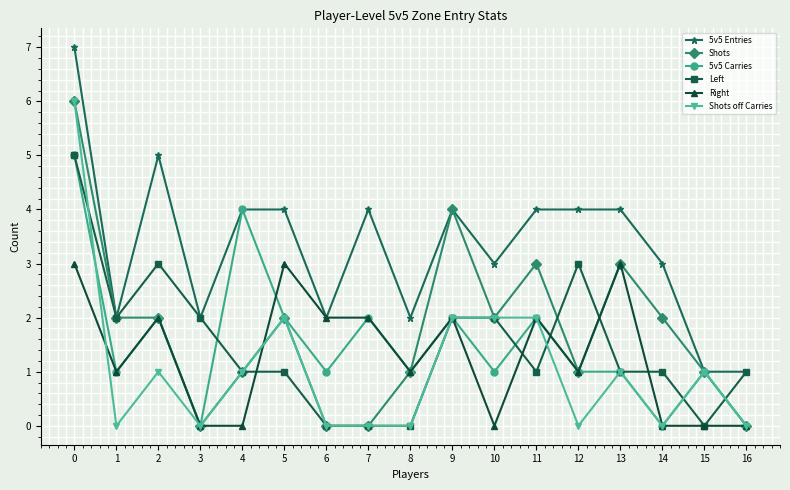

How many categories are shown in the chart?

17